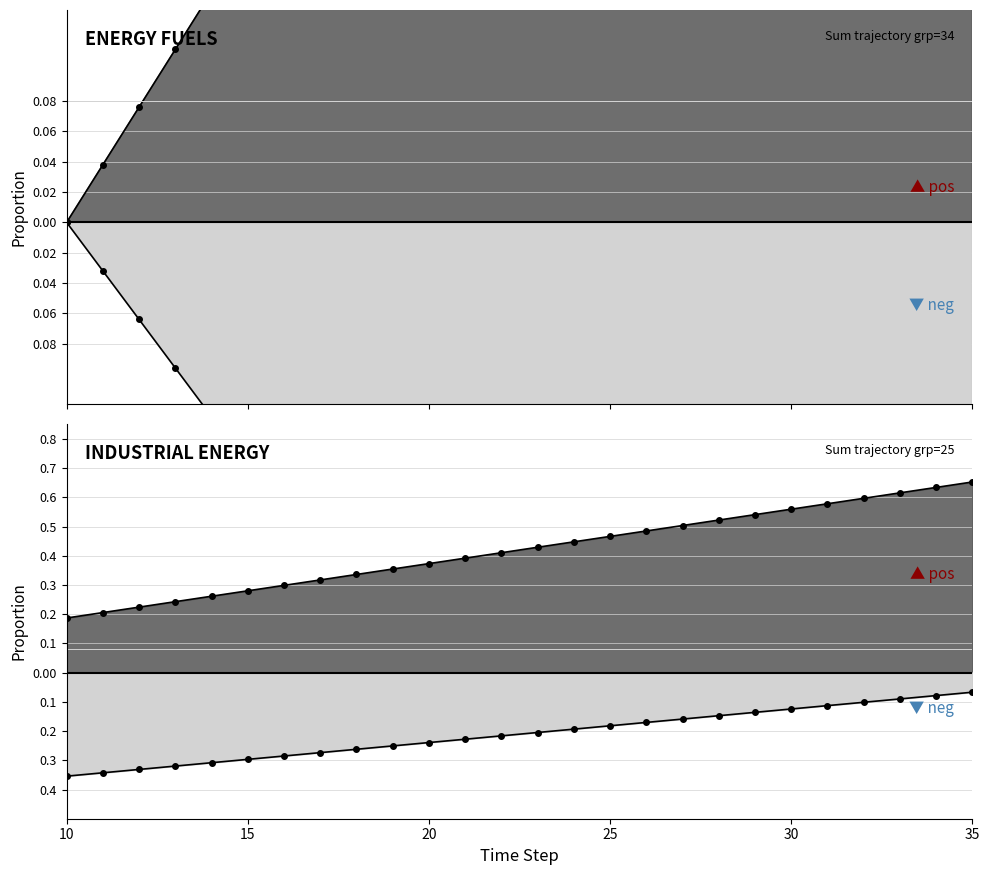

Which series has the largest range (max minus min)?

Energy Fuels